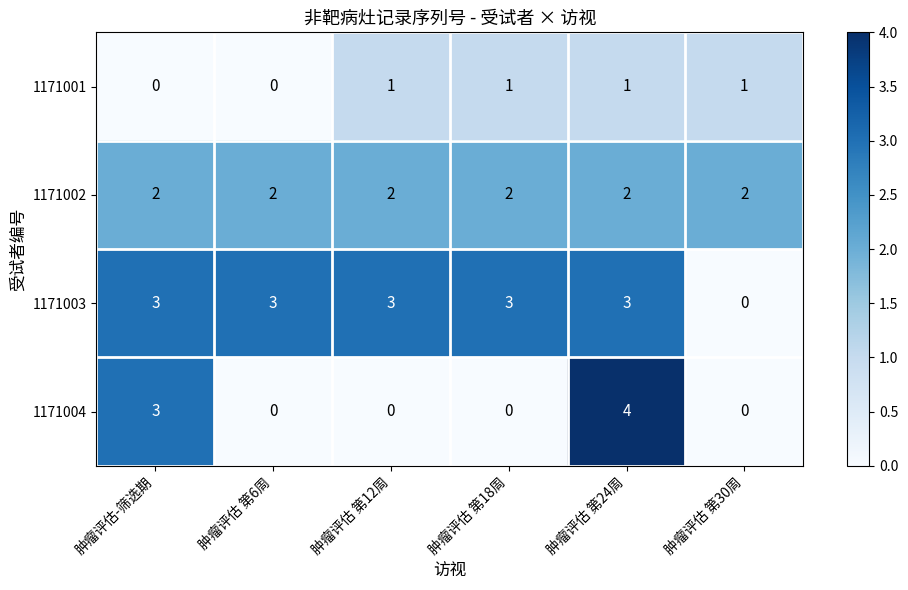

The 1171001 series shows 0 at 肿瘤评估 第6周. True or false?

True